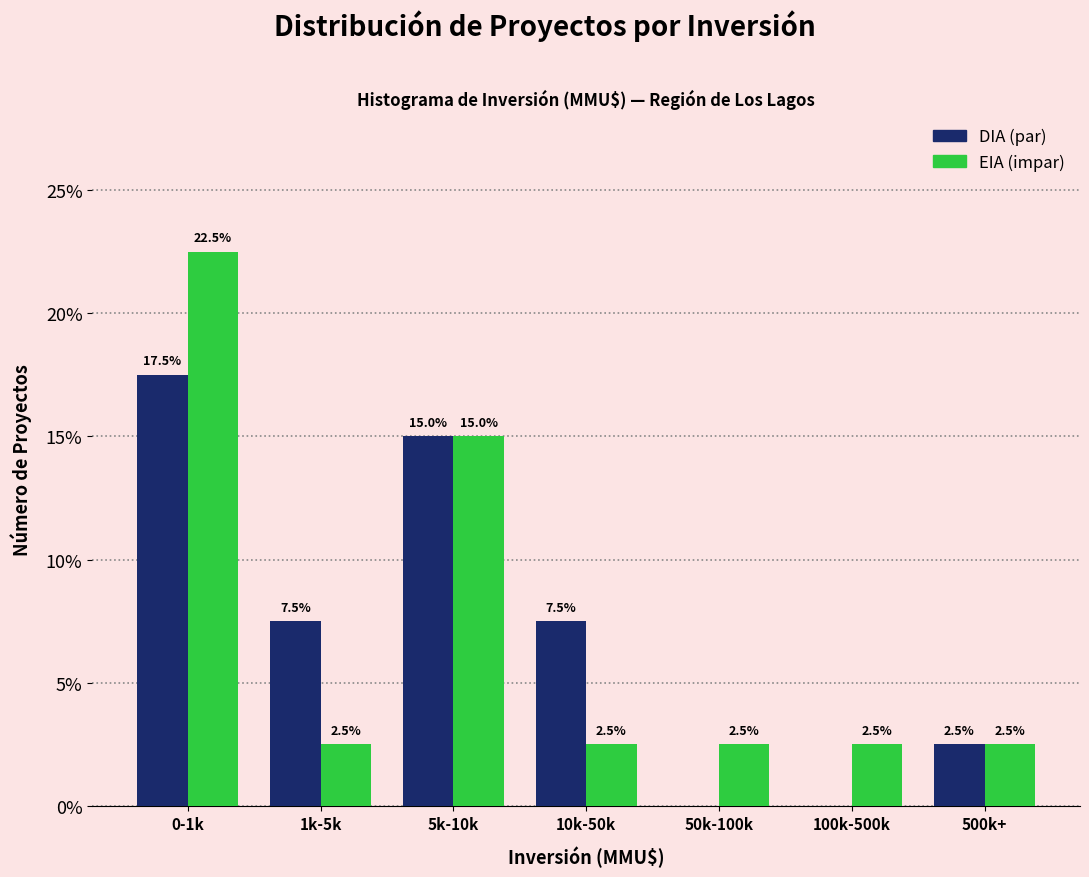

Reading left to right, extract all data points from this chart.

DIA: 0-1k=17.5	1k-5k=7.5	5k-10k=15.0	10k-50k=7.5	50k-100k=0.0	100k-500k=0.0	500k+=2.5
EIA: 0-1k=22.5	1k-5k=2.5	5k-10k=15.0	10k-50k=2.5	50k-100k=2.5	100k-500k=2.5	500k+=2.5